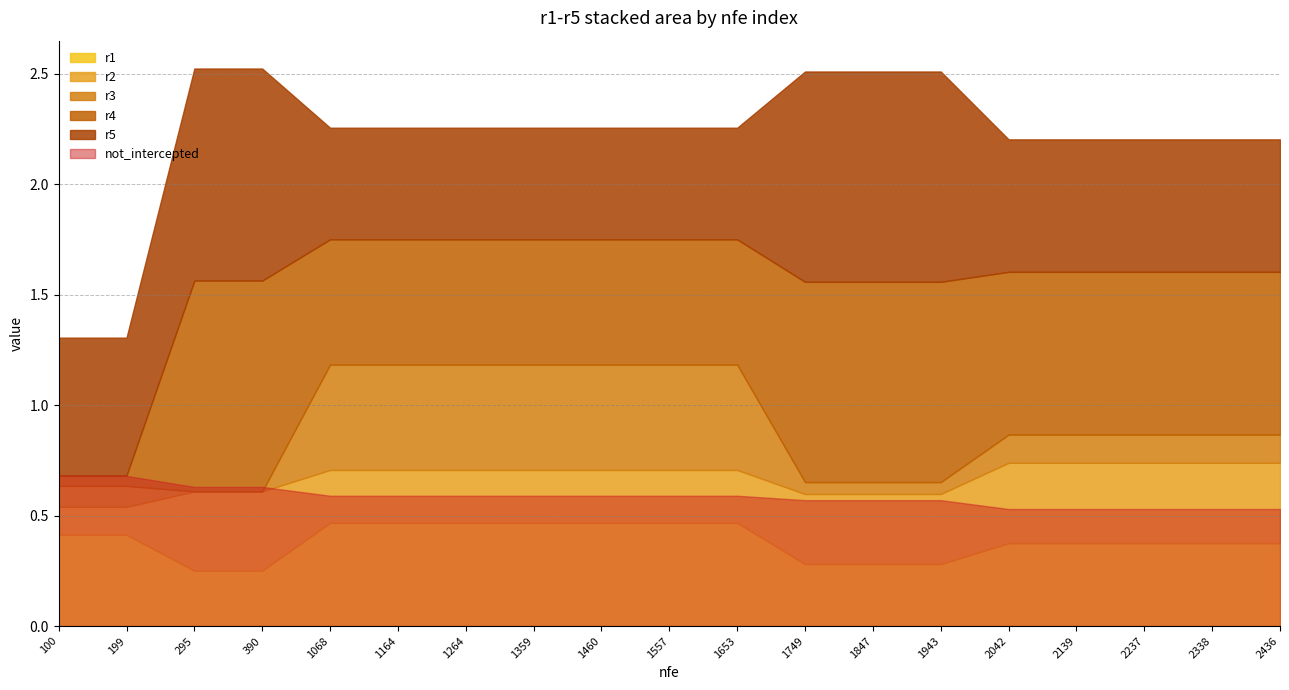

True or false: r4 has more than 1 points higher than both neighbors.

False